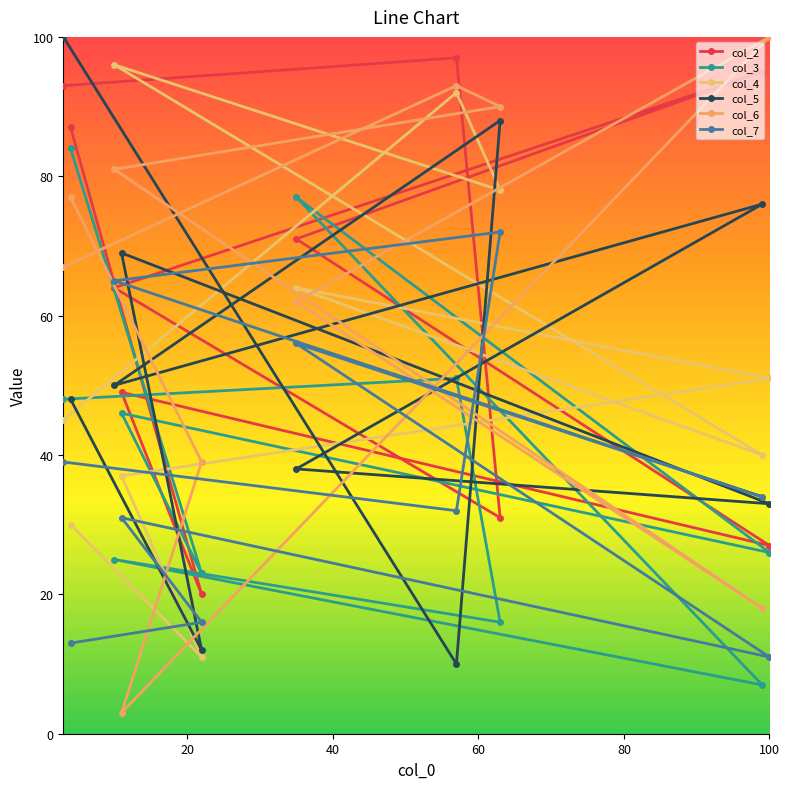

True or false: col_4 and col_7 intersect in this chart.

True